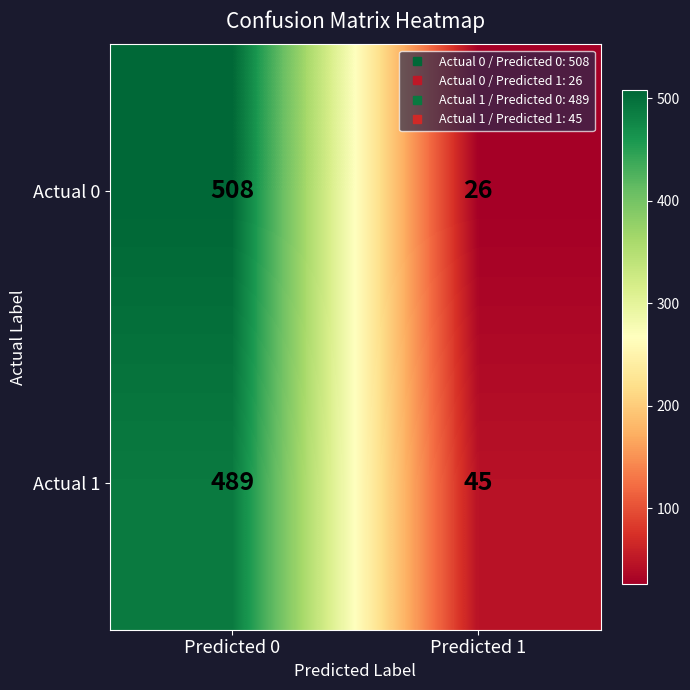

The Actual 0 series shows 508 at Predicted 0. True or false?

True